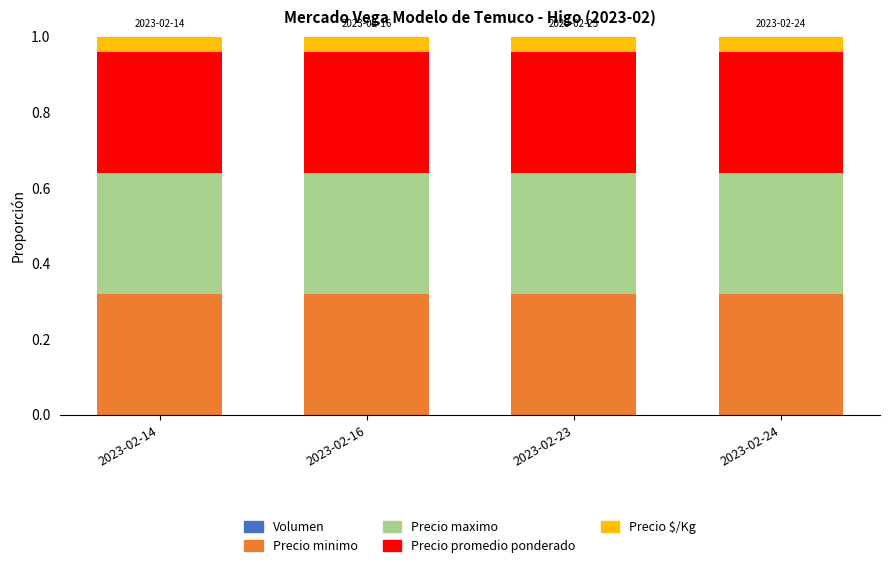

How many Precio minimo values are between 0 and 1?

4